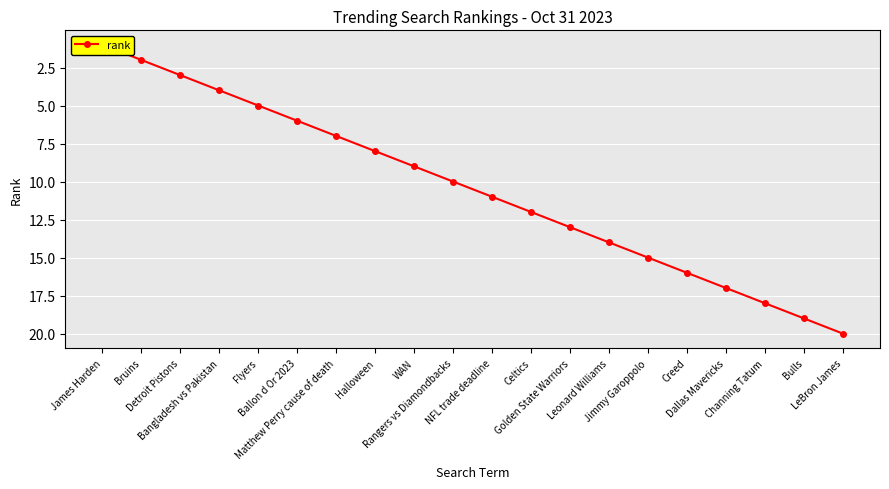

What is the label of the 3rd point from the left?

Detroit Pistons